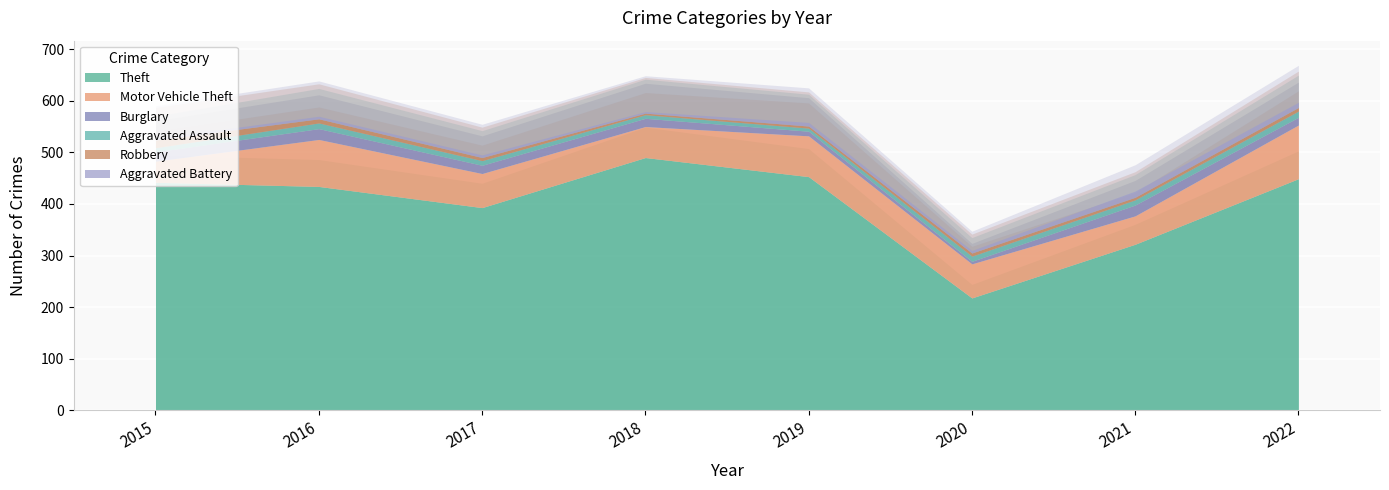

Reading left to right, list all the values displayed in this chart.

Theft: 442	434	393	490	453	218	322	449
Motor Vehicle Theft: 41	91	66	60	79	66	55	104
Burglary: 18	21	16	16	9	5	21	15
Aggravated Assault: 8	11	9	7	6	10	10	12
Robbery: 15	8	6	3	4	6	5	7
Aggravated Battery: 3	5	5	3	7	5	12	10